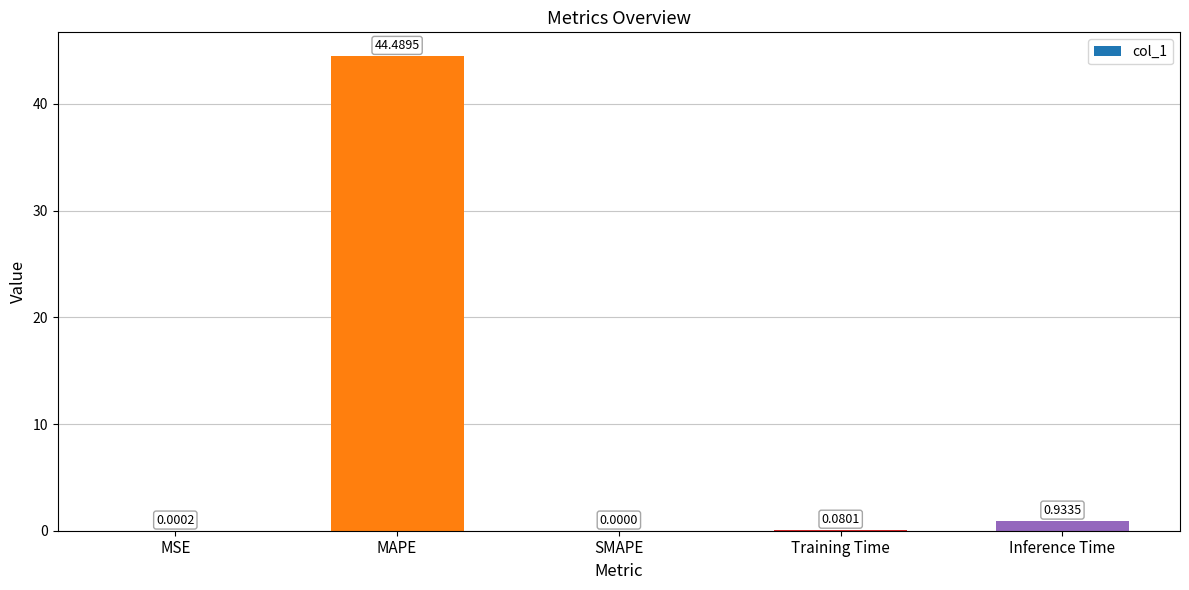

What is the sum of all values?

45.5